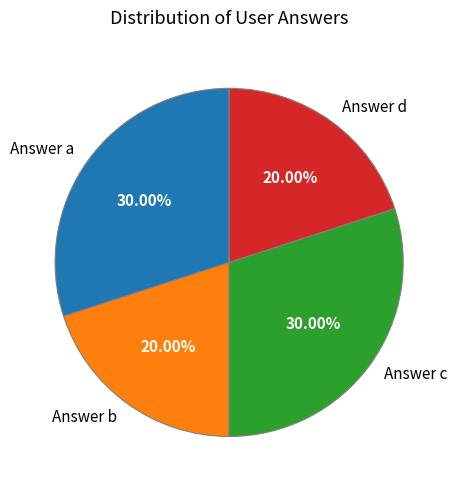

Does any single category account for the majority?

No